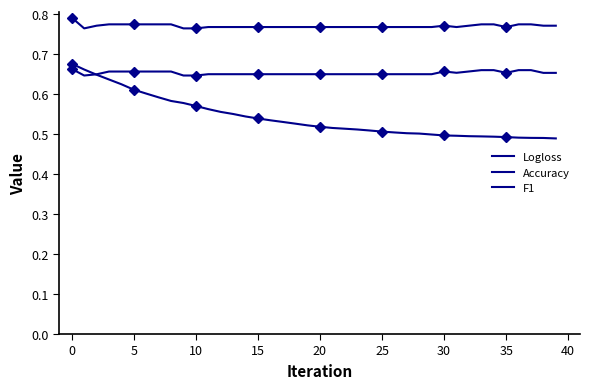

Where is Logloss nearest to the value 0?

39